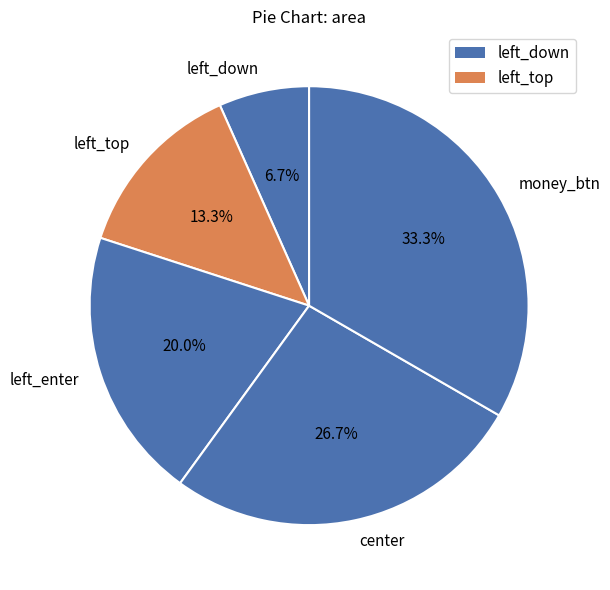

What is the largest slice in the pie chart?

money_btn